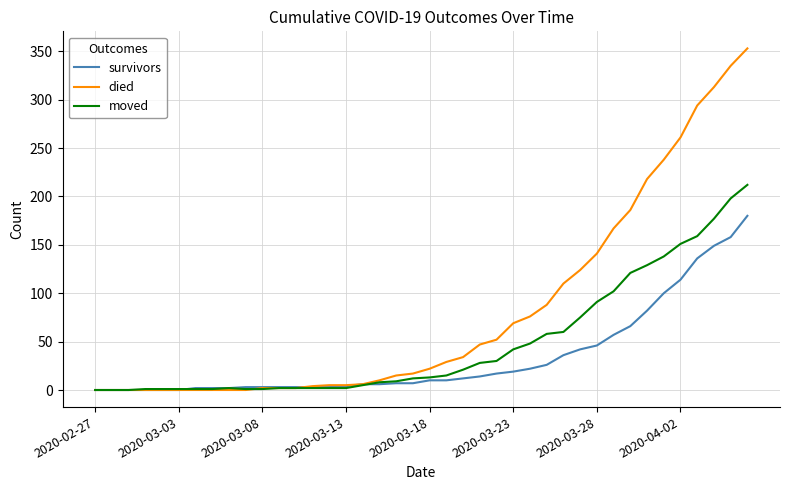

Which series has the largest range (max minus min)?

died